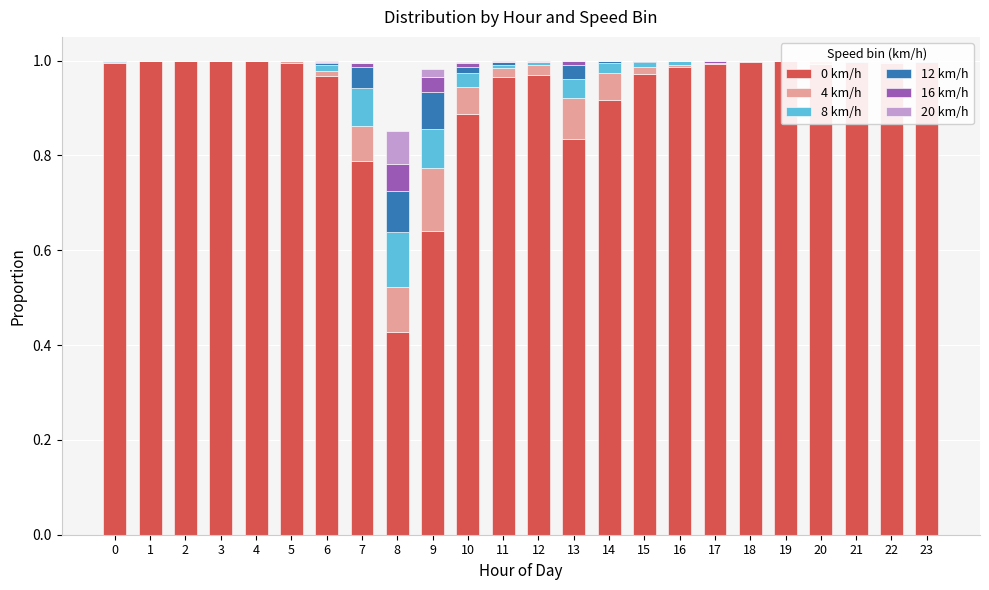

How many categories are shown in the chart?

24